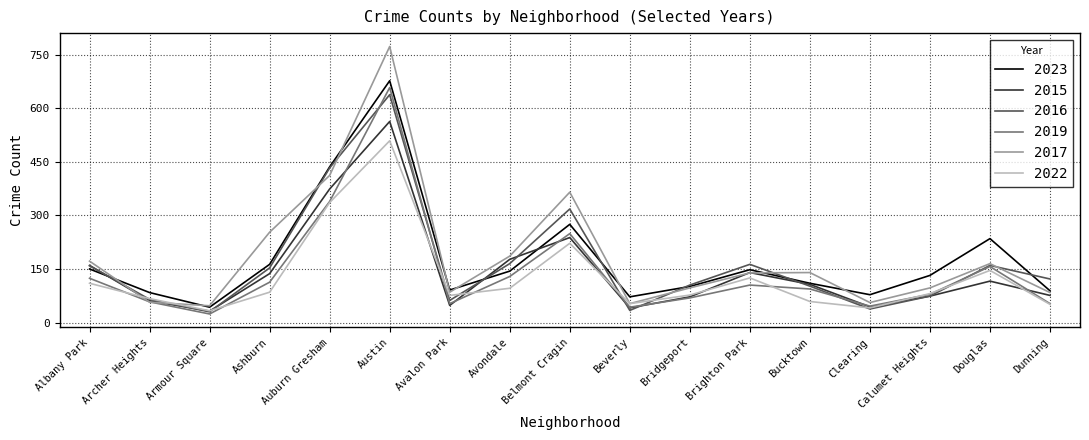

Which category has the highest value in the 2023 series?

Austin